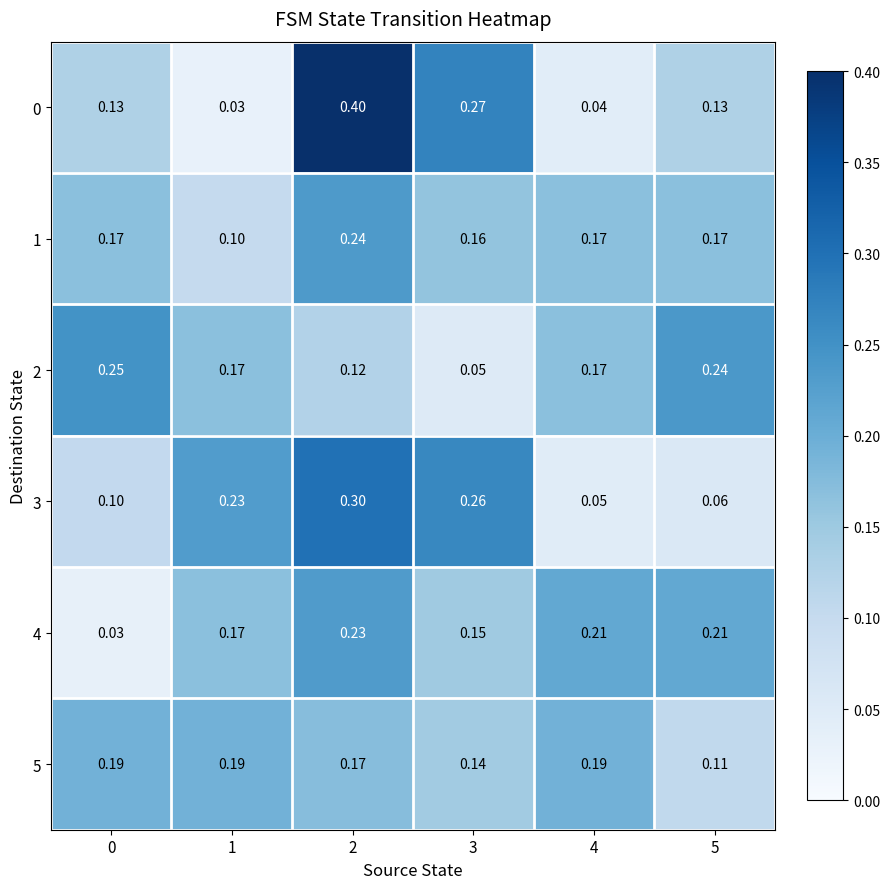

Which series has the largest total across all categories?

1